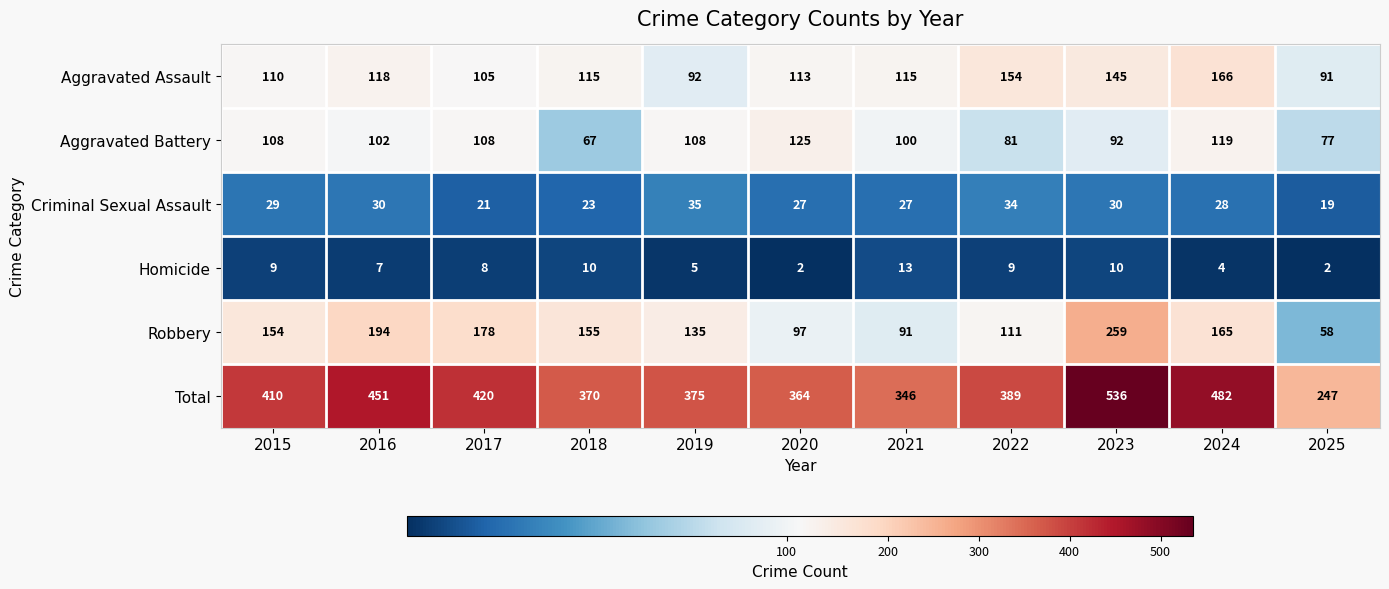

Which category has the highest value in the Robbery series?

2023